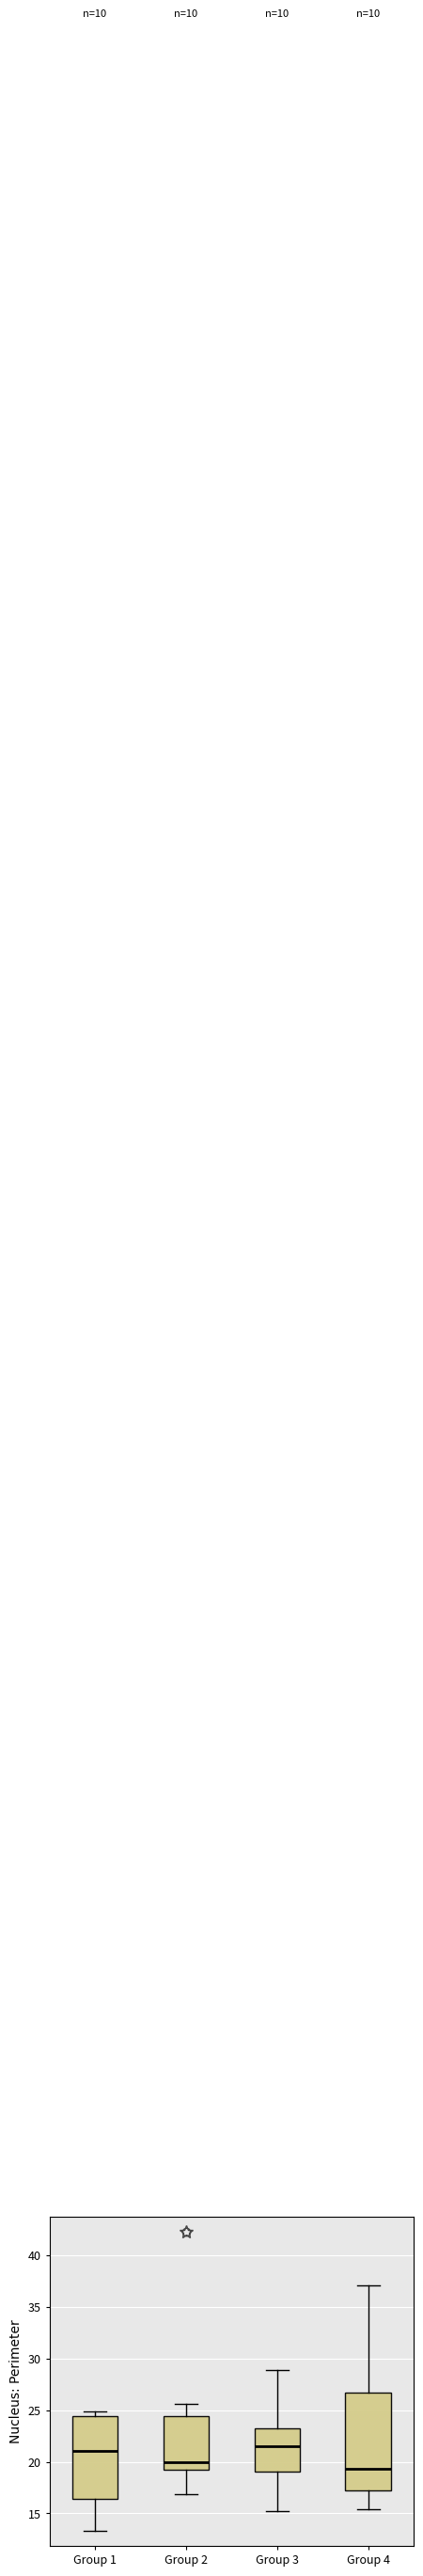

Reading left to right, transcribe this box plot: for each box, give where its median line is, the range the box spans, and where its two whiskers end, as read against the y-axis. The values are not printed on the chart, so give them approximately, as read against the axis.

Group 1: median 21.0, box 16.5 to 24.5, whiskers 13.5 to 25.0
Group 2: median 20.0, box 19.5 to 24.5, whiskers 17.0 to 25.5
Group 3: median 21.5, box 19.0 to 23.5, whiskers 15.5 to 29.0
Group 4: median 19.5, box 17.0 to 26.5, whiskers 15.5 to 37.0